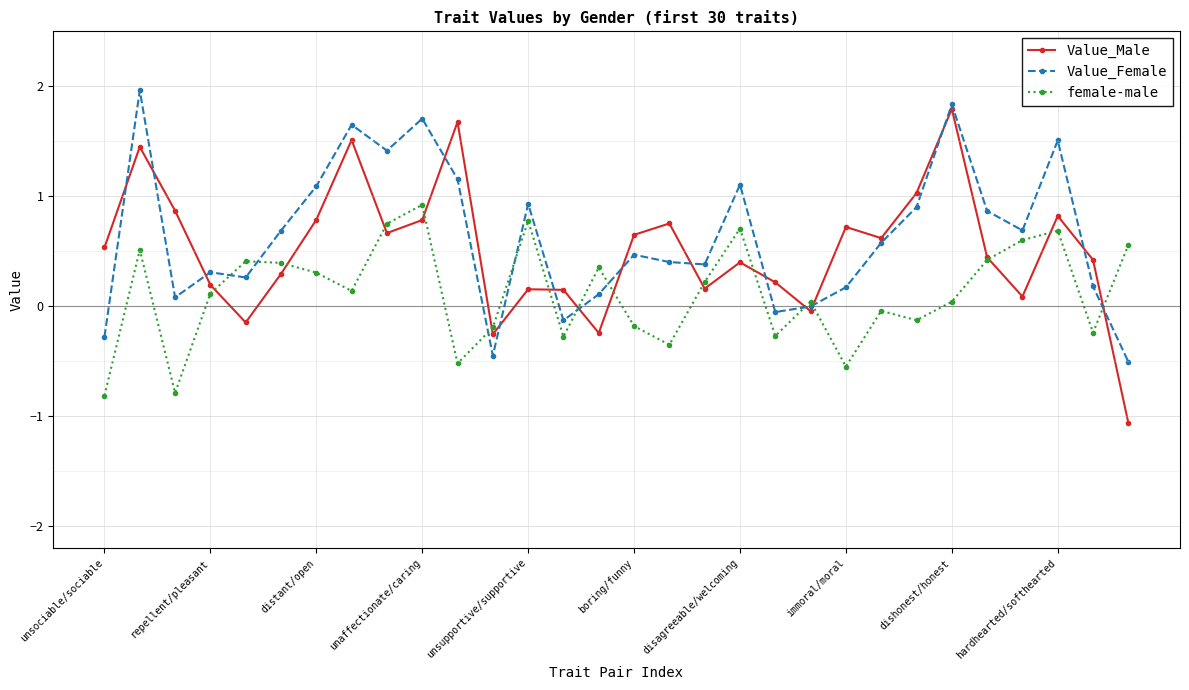

What is the minimum value for female-male?

-0.8